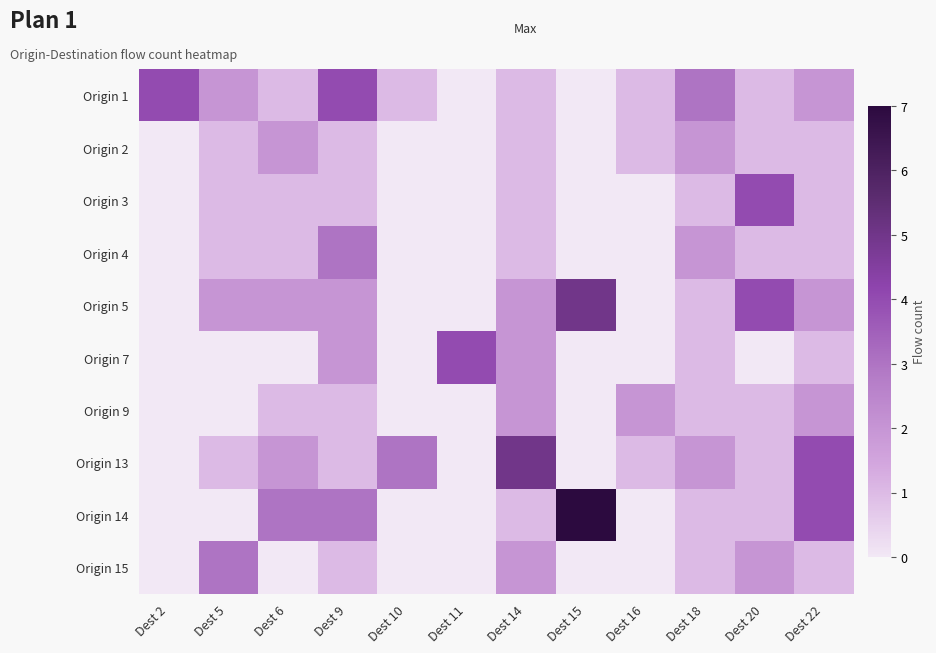

What is the difference between the highest and lowest values at Dest 11?

4